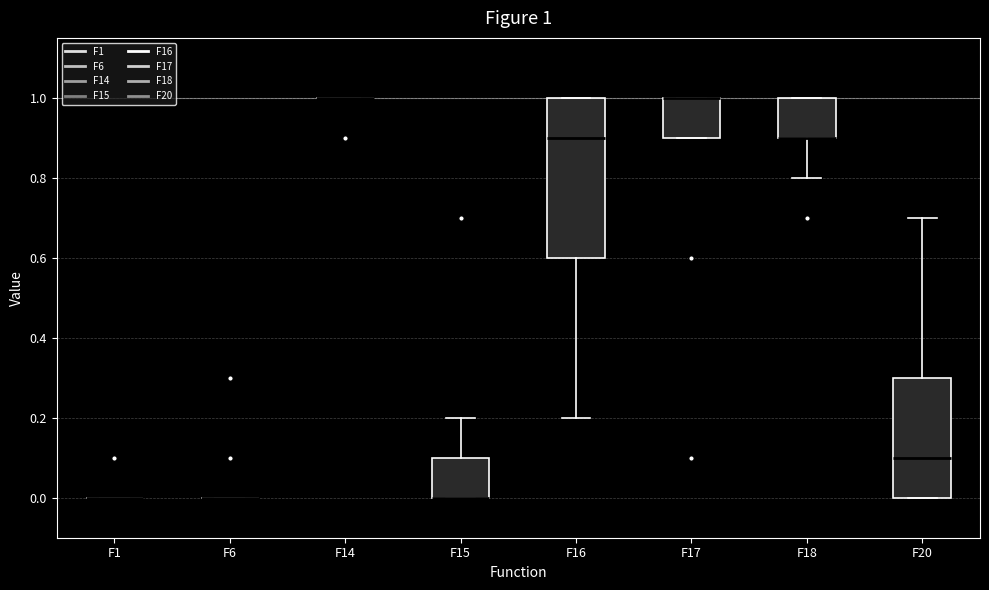

Comparing the boxes themselves (not the whiskers), which one is the tallest?

F16